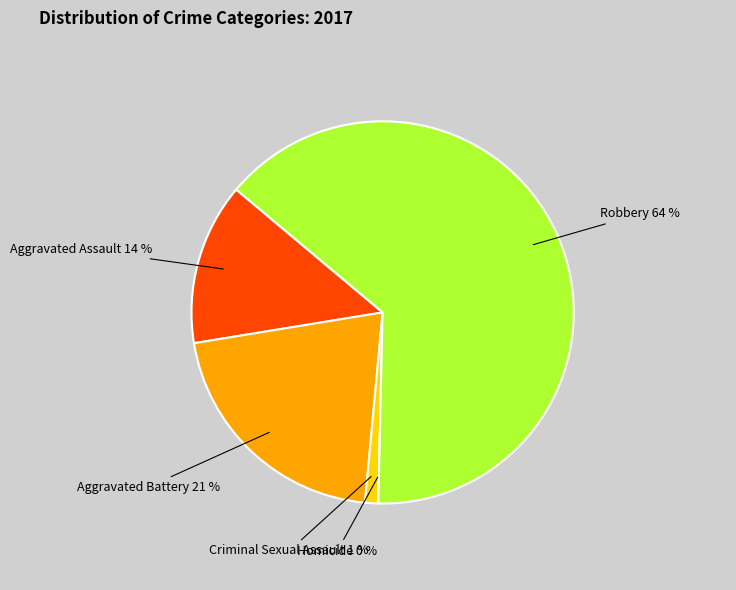

To the nearest percent, what is the difference between the largest and smallest slice percentages?

64%